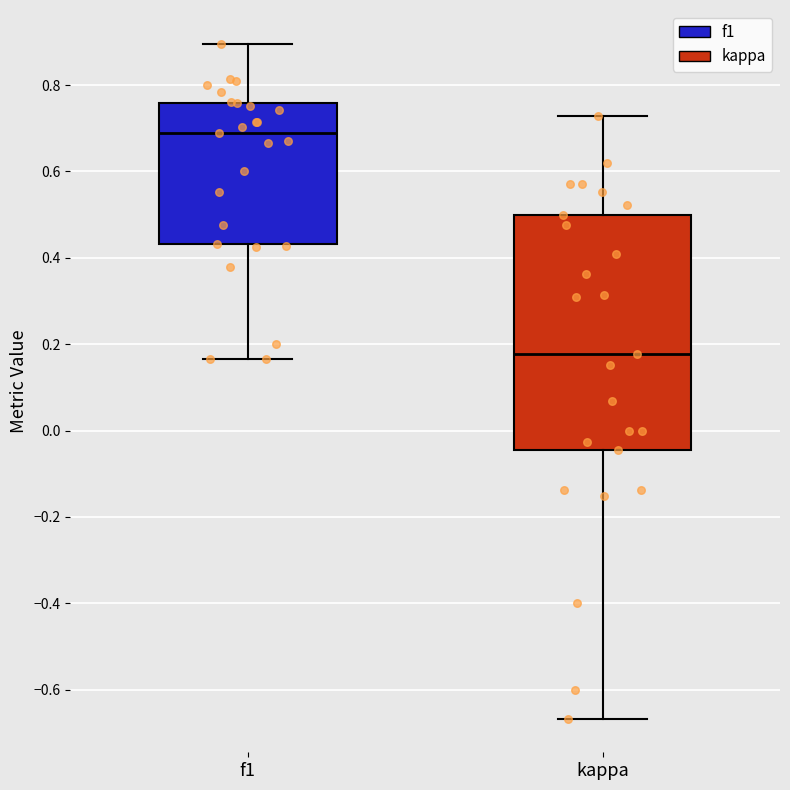

Which box has the highest median line?

f1